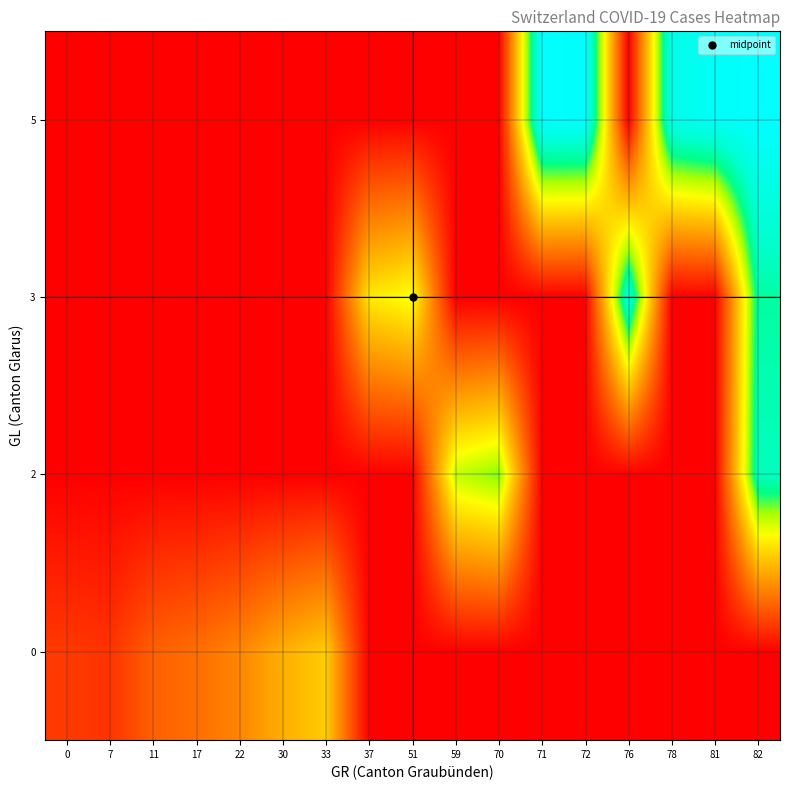

Between 17 and 82, which is larger?

17